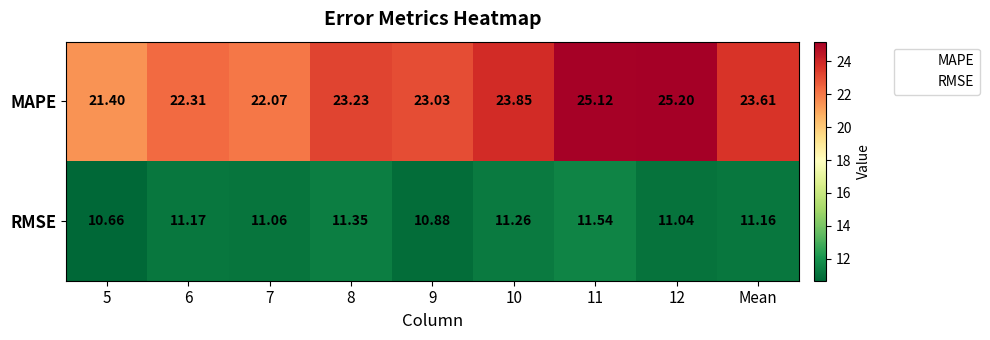

What is the difference between the highest and lowest values at 8?

11.9